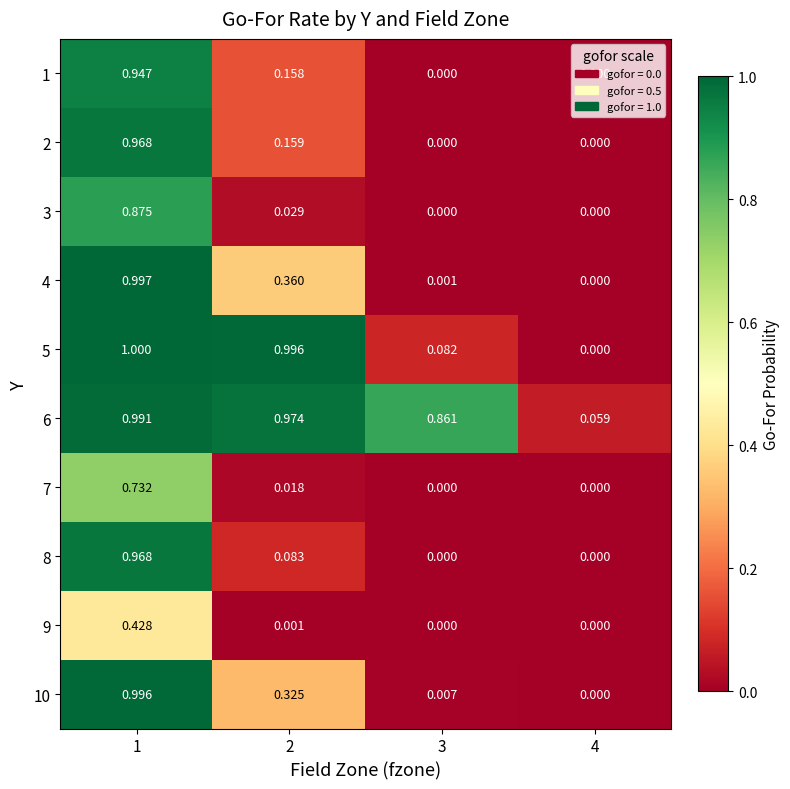

Which category has the highest value across all series?

1